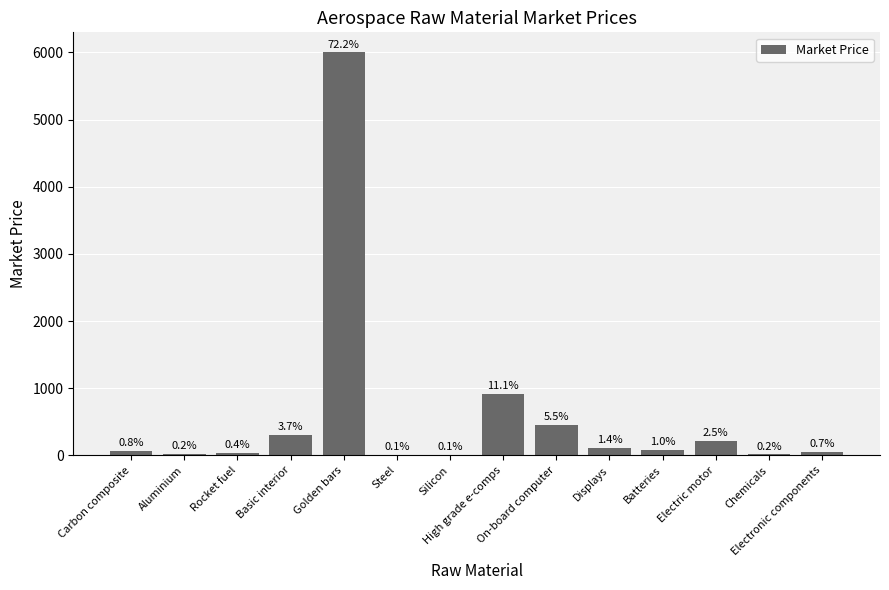

Are the bars horizontal?

No